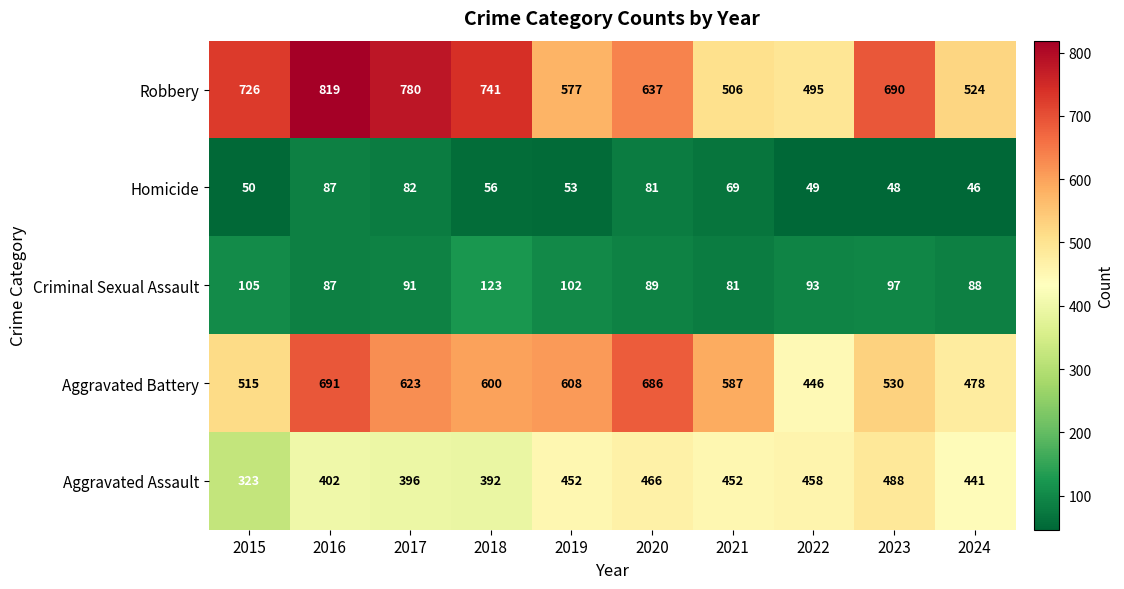

Which series has the widest spread of values?

Robbery